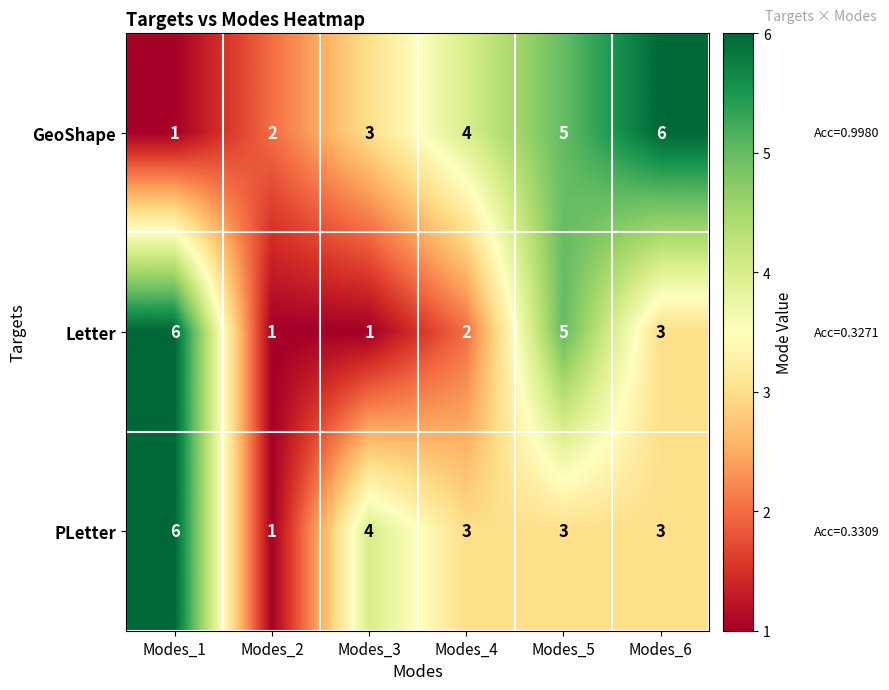

What is the total value across all series at Modes_2?

4